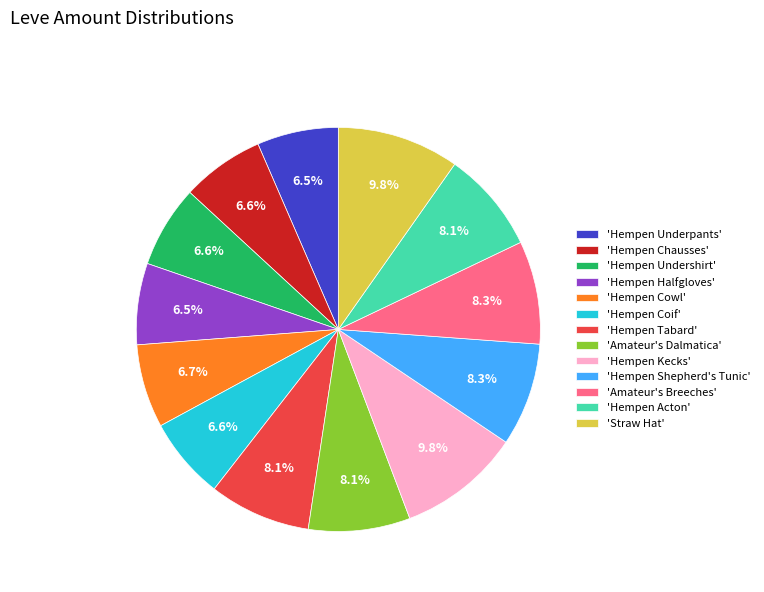

Does 'Hempen Kecks' account for over 50% of the chart?

No